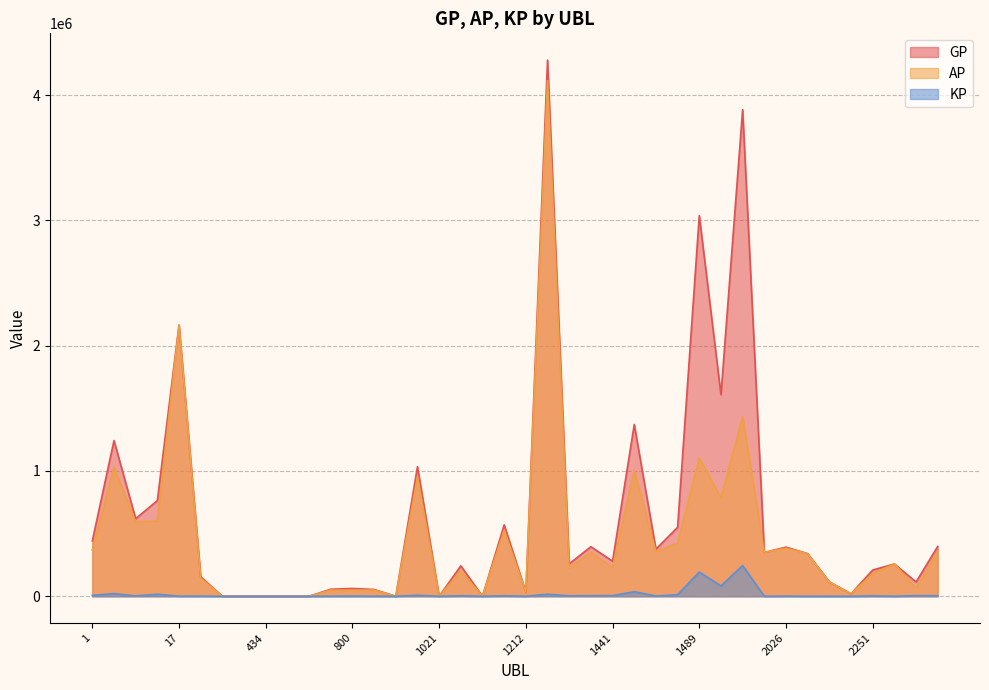

How many lines are shown in the chart?

3